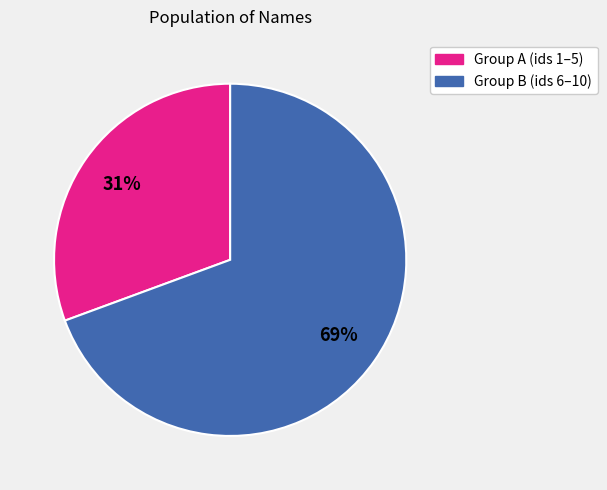

What is the smallest slice in the pie chart?

Group A (ids 1–5)